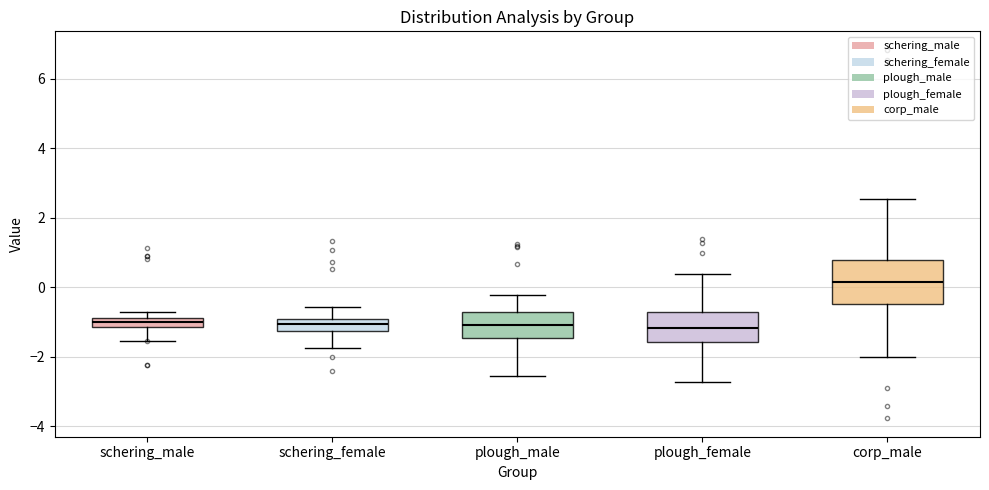

Comparing the boxes themselves (not the whiskers), which one is the tallest?

corp_male